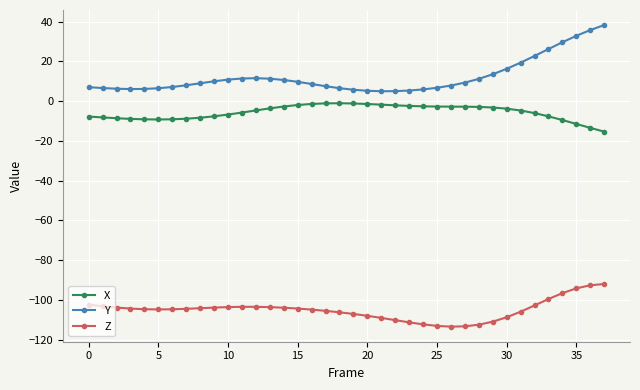

Which series has the largest total across all categories?

Y